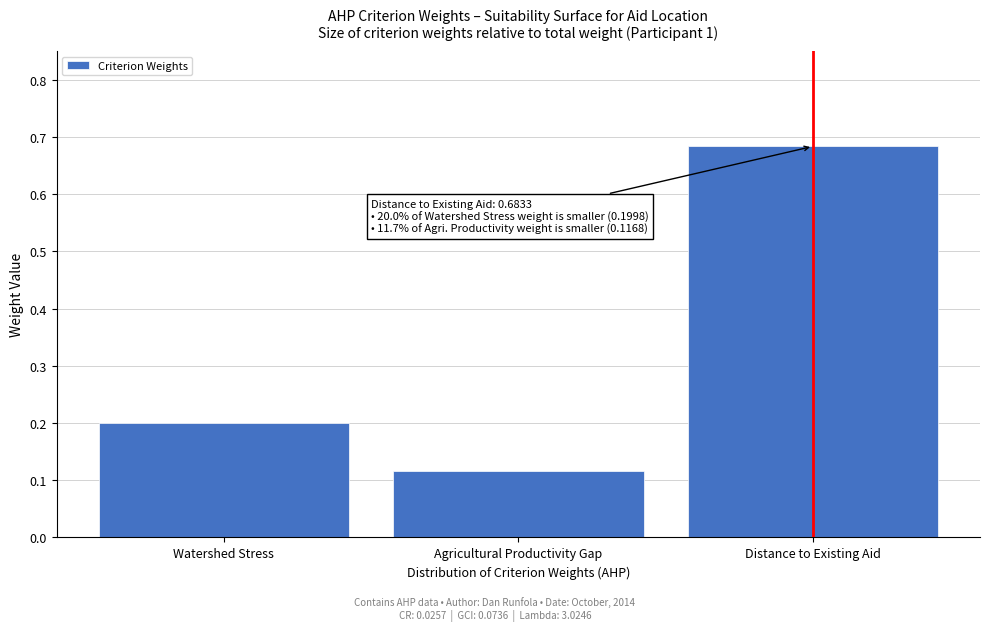

What is the label of the 2nd bar from the left?

Agricultural Productivity Gap